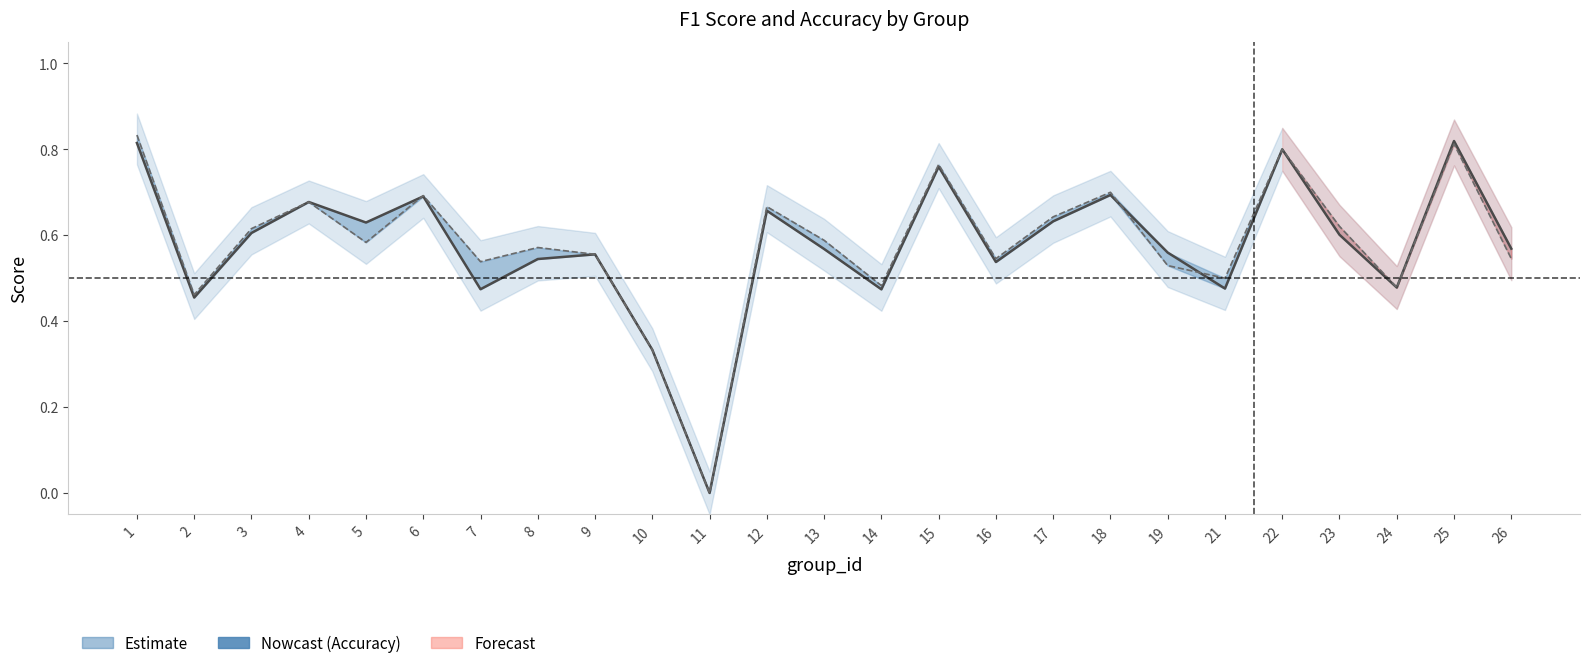

At which label is the value closest to 0?

11